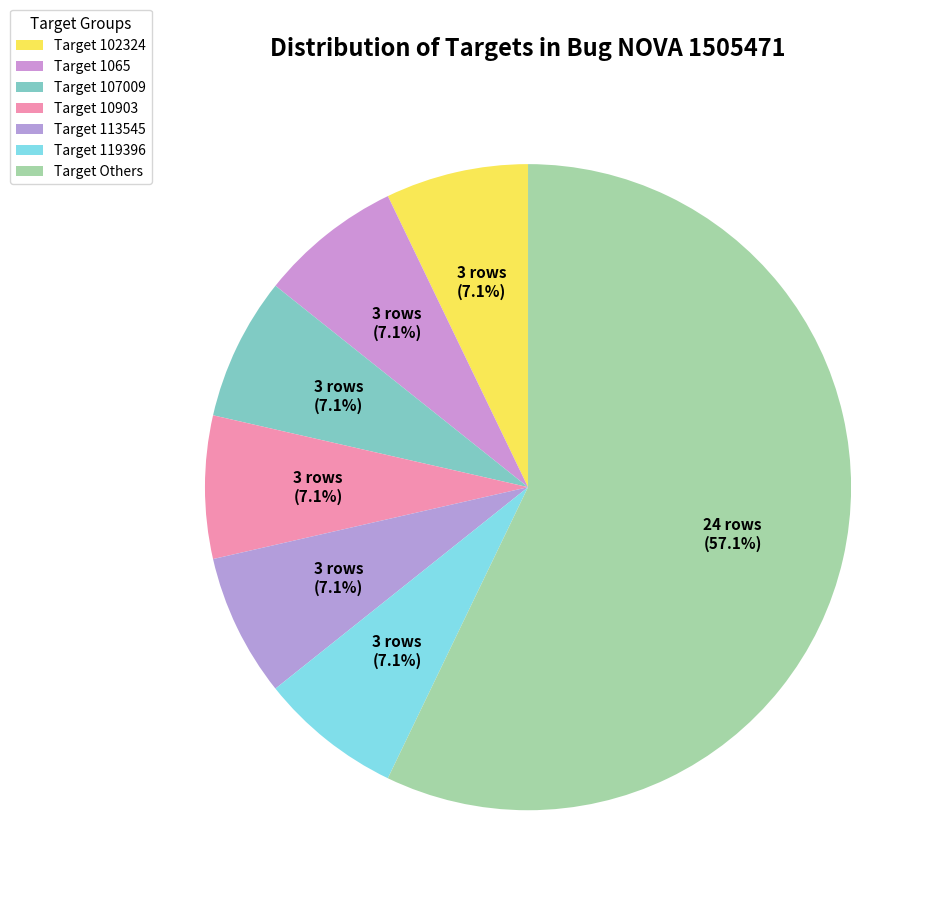

How many slices are in this pie chart?

7